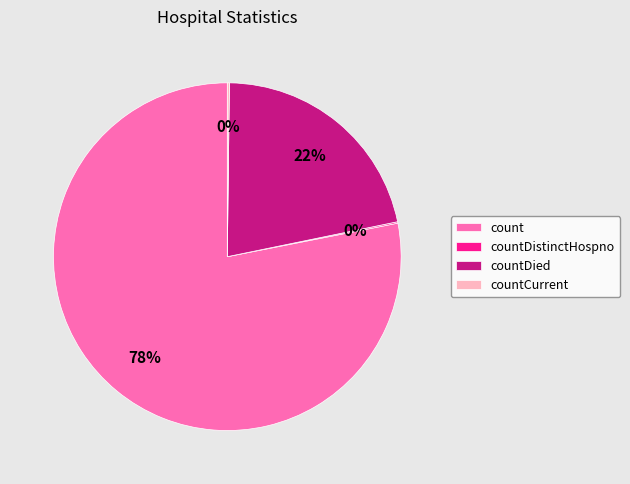

Which slice represents more than half of the pie?

count